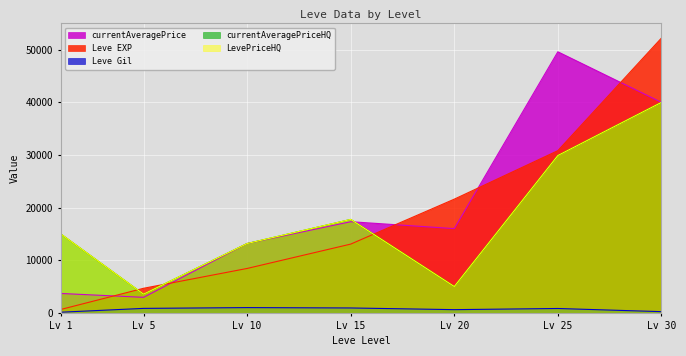

Count the number of categories in the chart.

7